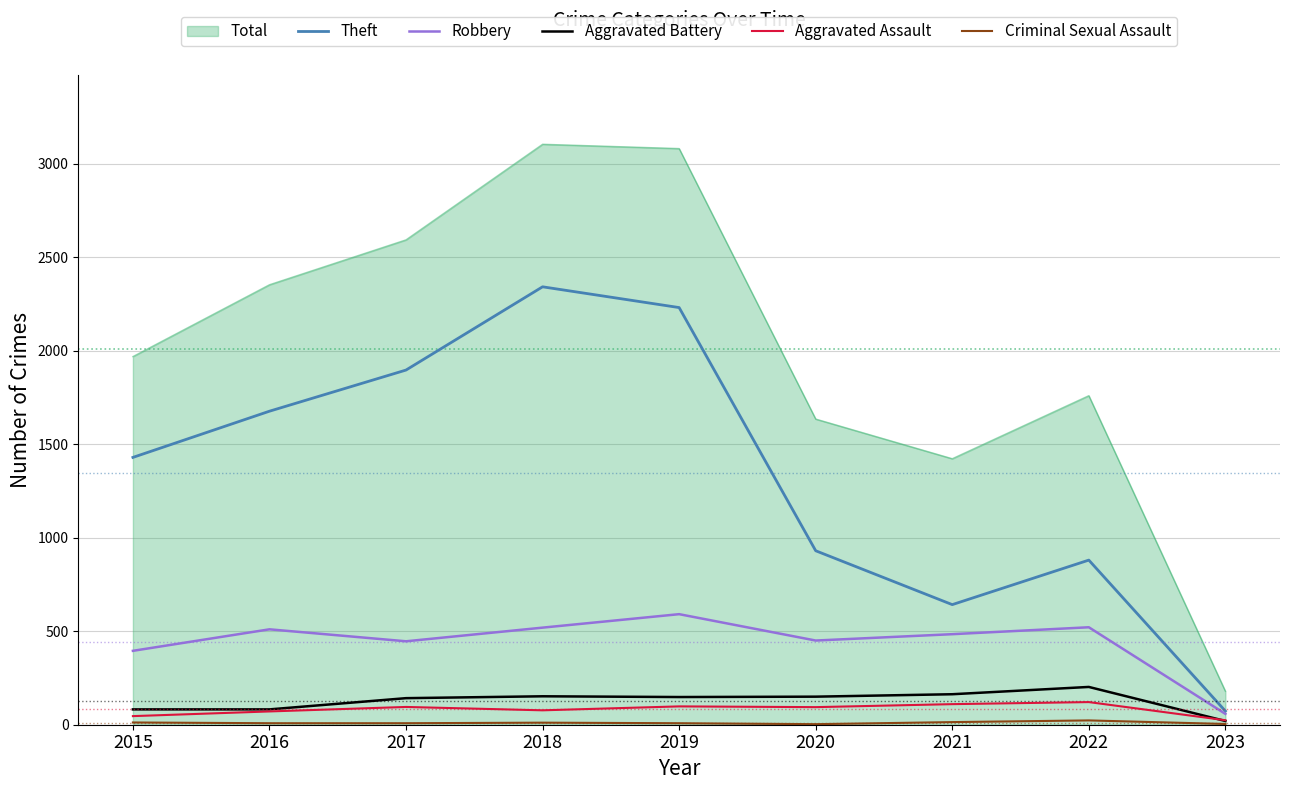

What is the average value of the Robbery series?

442